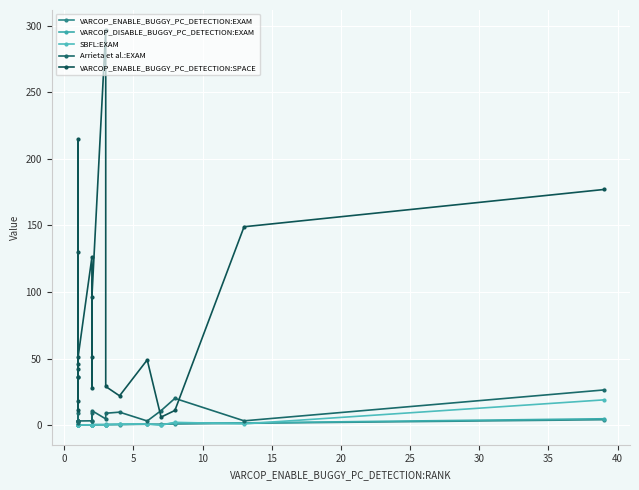

What is the total value across all series at 40?

60.7